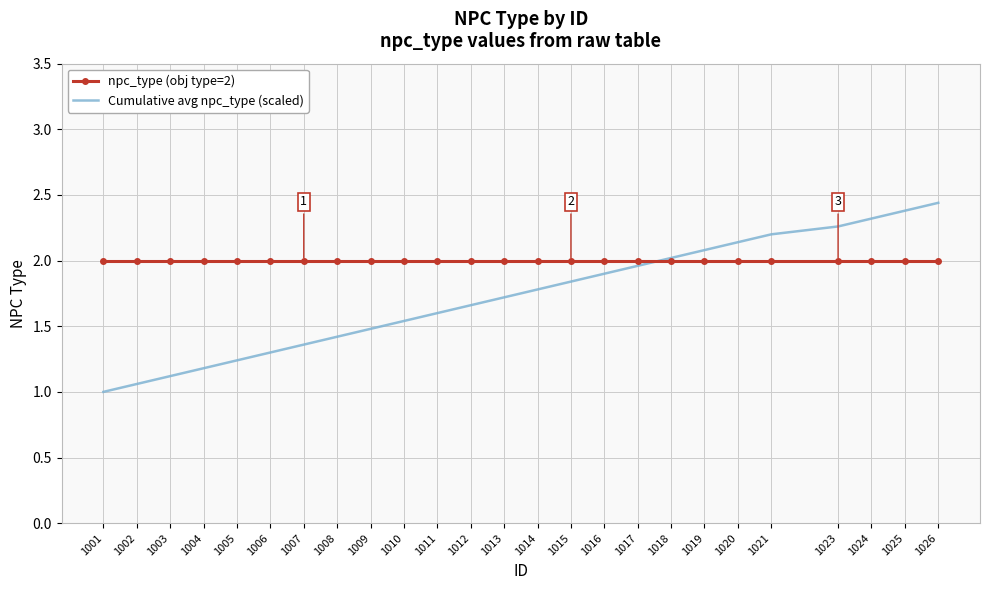

The value of Cumulative avg npc_type (scaled) at 1017 is 2.8. True or false?

False